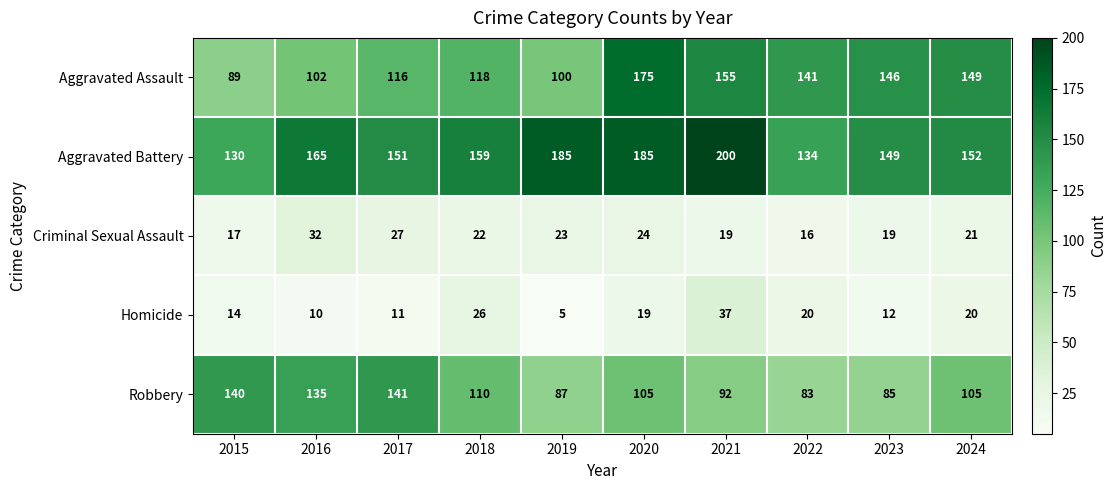

Where does the Aggravated Battery series first go above 159?

2016